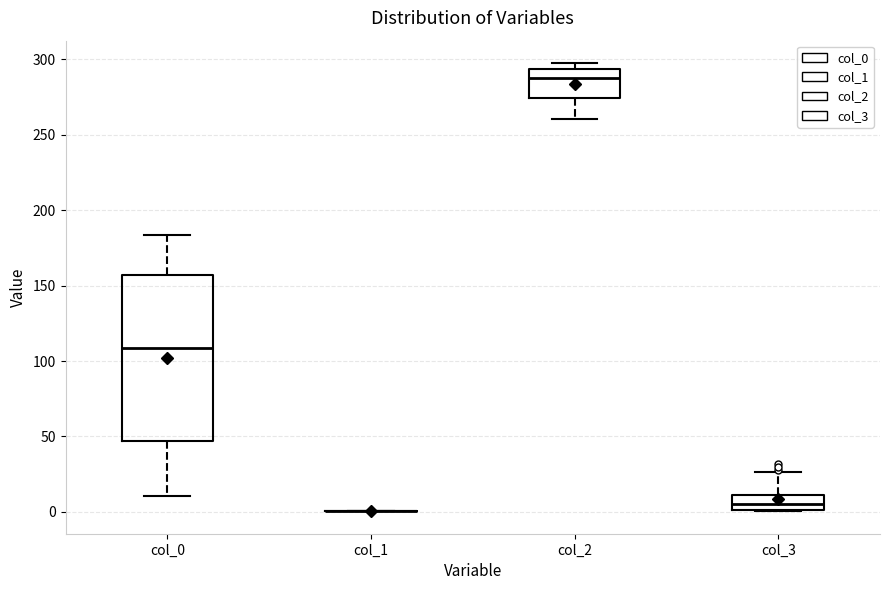

Which box is the tallest, from its lower edge to its upper edge?

col_0